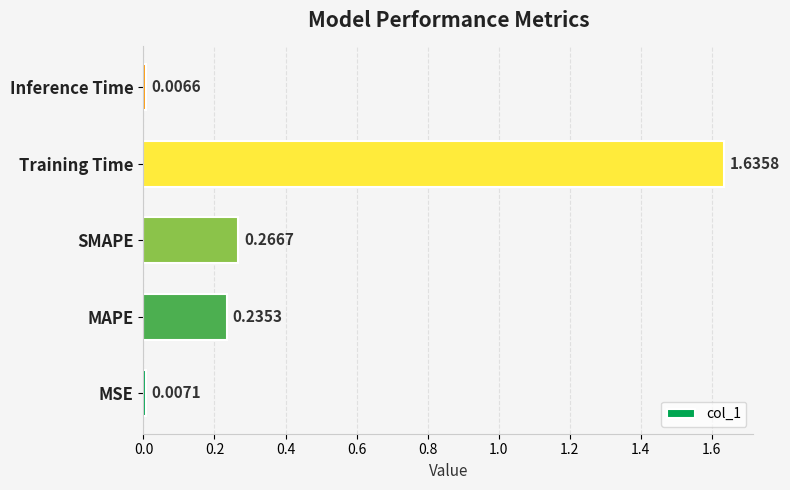

Are the bars grouped side by side (vs. stacked)?

No